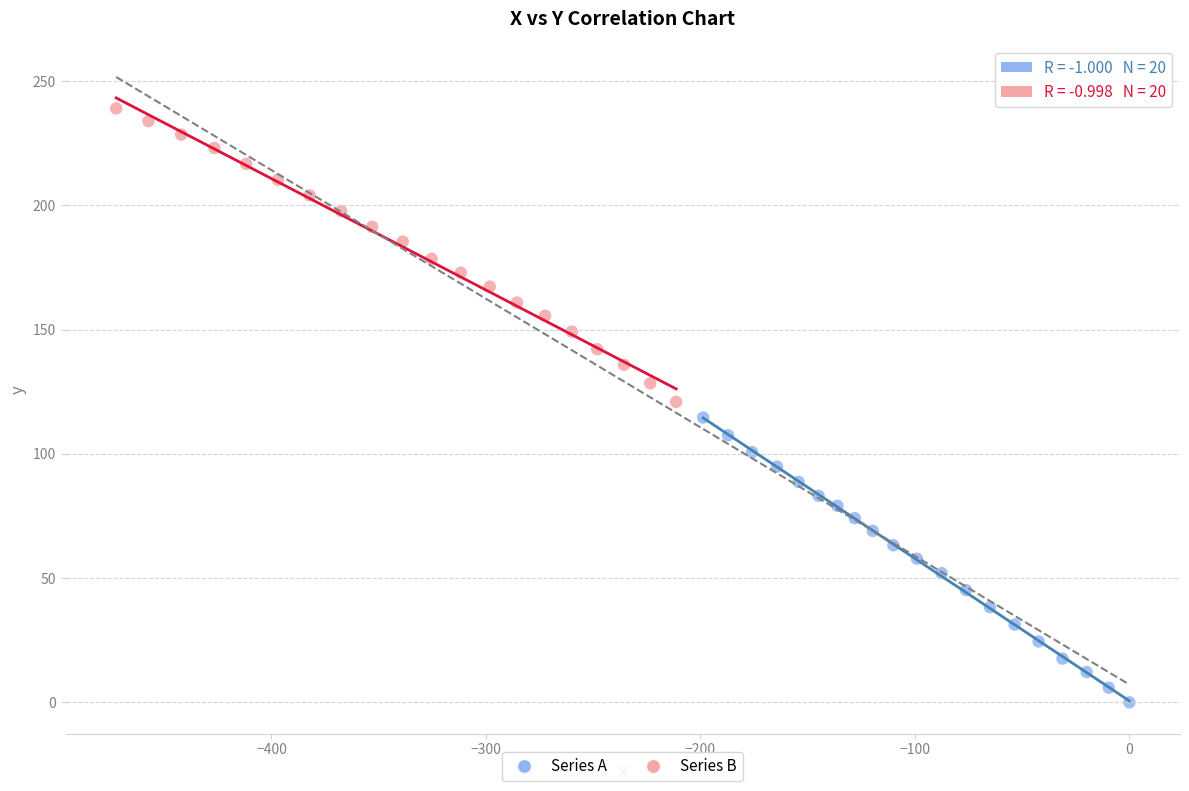

Which series contains the lowest Y value?

Series A